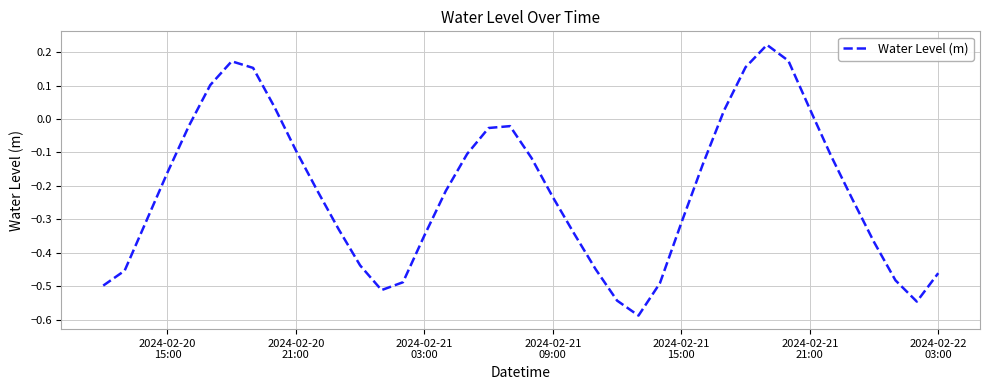

What is the difference between the maximum and minimum values?

0.8